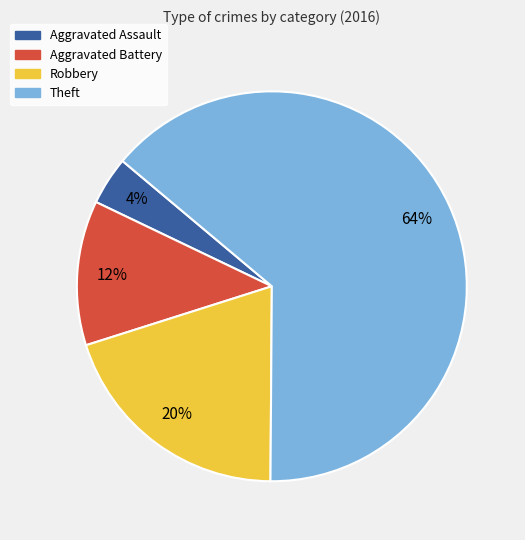

Count the number of slices in the pie.

4